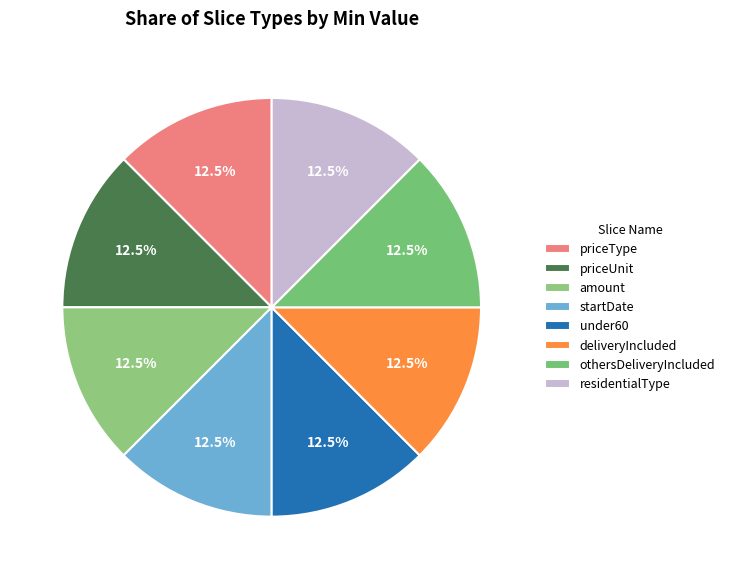

How much of the chart is everything except under60?

87.5%